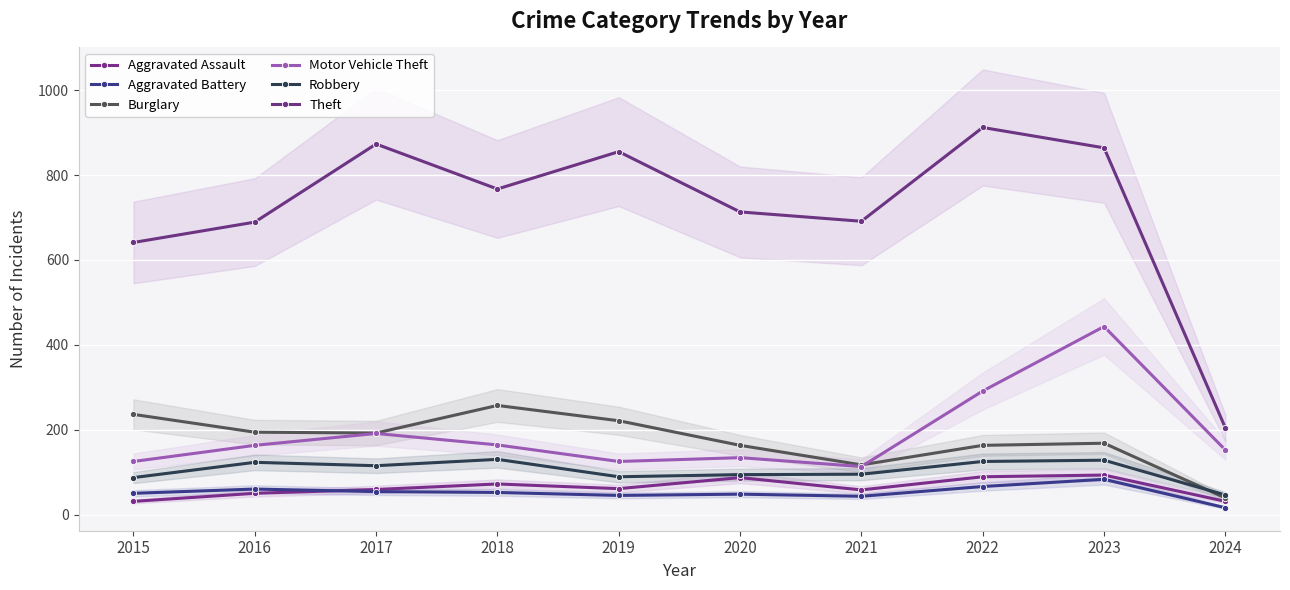

Reading left to right, transcribe all the data shown in this chart.

Aggravated Assault: 31	50	59	72	61	87	58	89	93	31
Aggravated Battery: 50	60	54	52	45	48	43	66	83	16
Burglary: 236	194	192	257	221	163	117	163	168	39
Motor Vehicle Theft: 125	163	191	164	125	134	113	291	443	152
Robbery: 87	123	115	130	89	94	95	125	128	46
Theft: 641	689	873	767	855	713	691	912	864	204